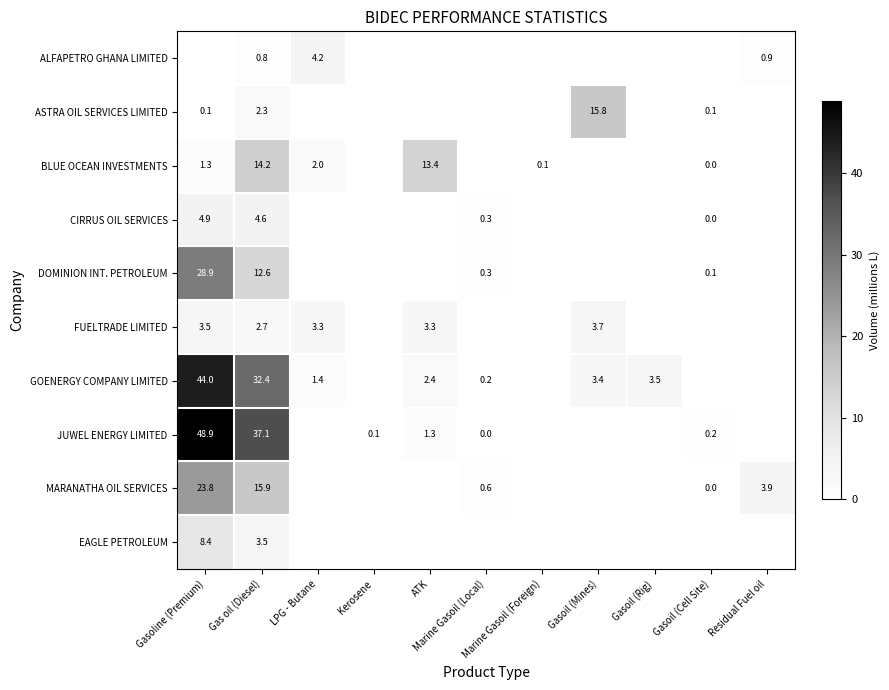

How many series are shown in this chart?

10